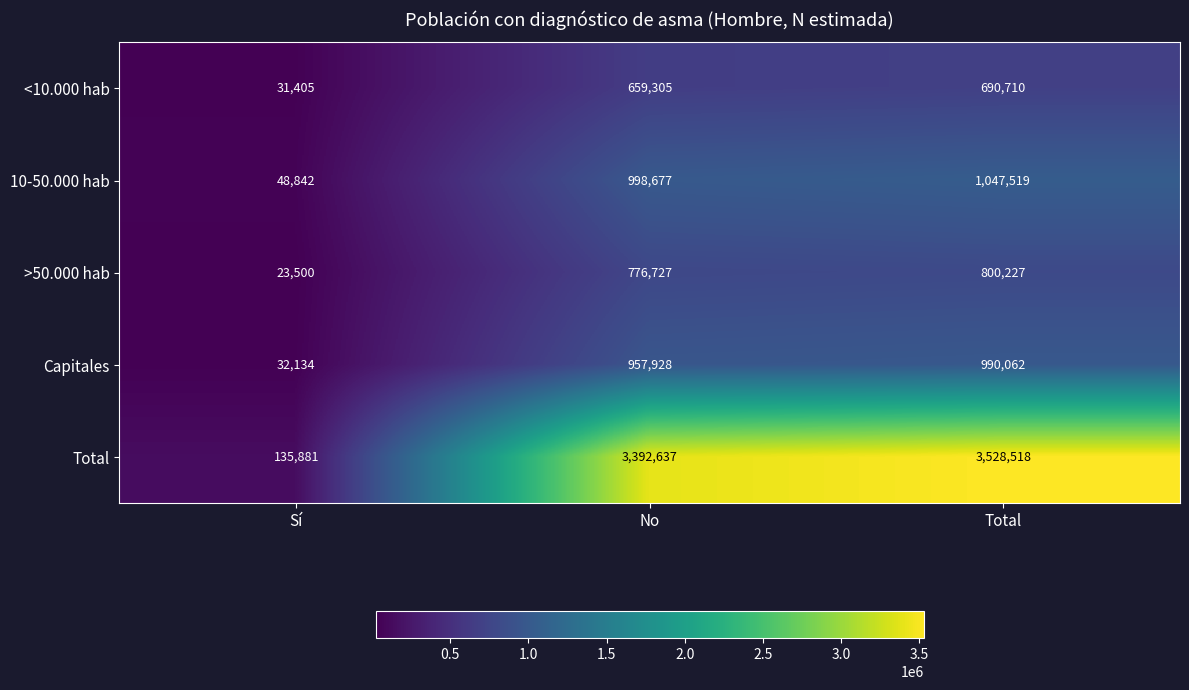

At which category is the sum across all series the highest?

Total